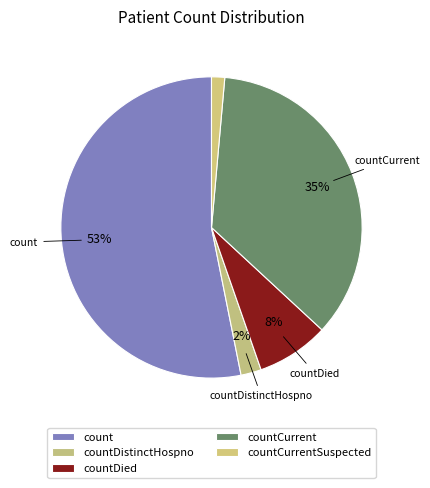

What is the change in value from countDied to countCurrentSuspected?

-212